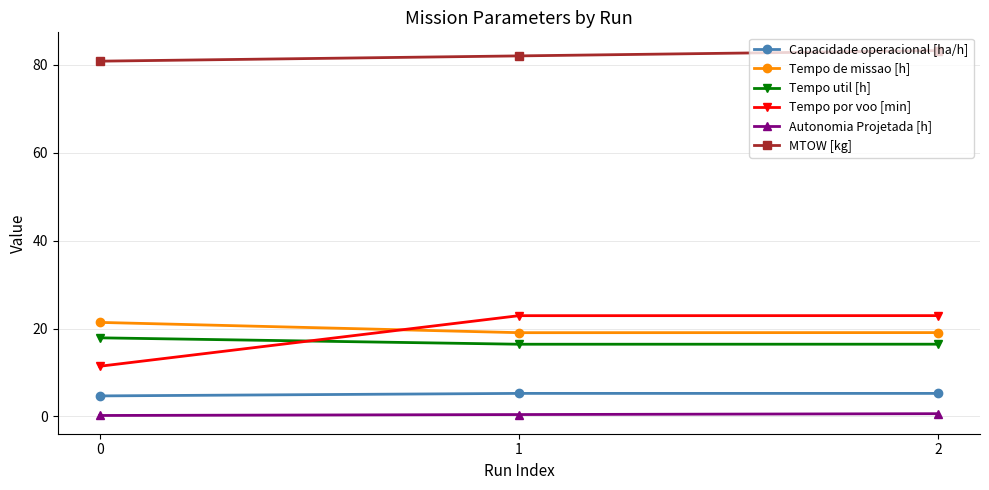

What is the value of the Tempo por voo [min] point at the 2nd from the left?

22.9